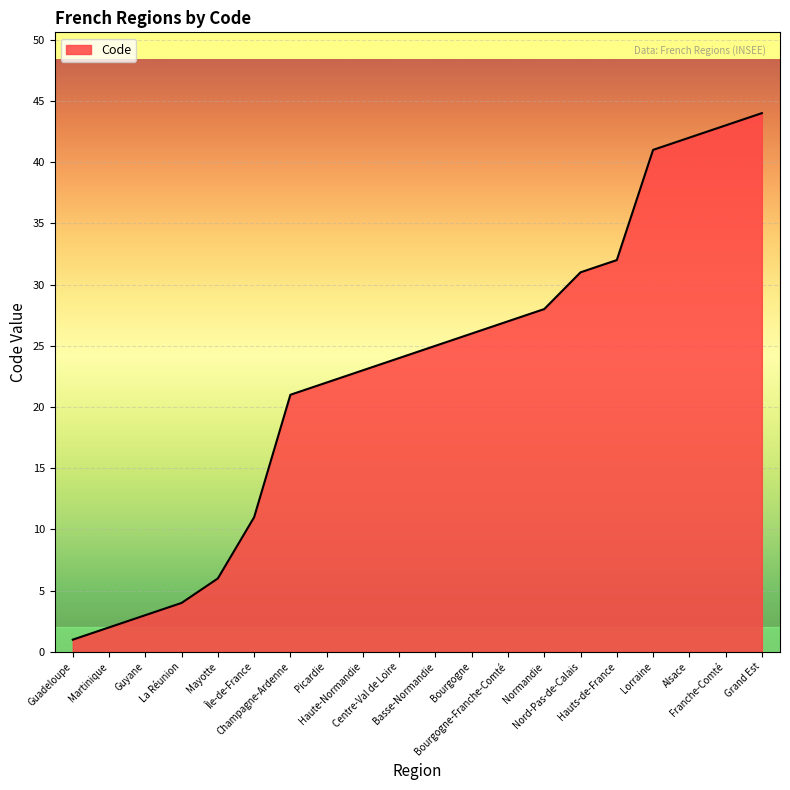

Where is the data nearest to the value 22?

Picardie